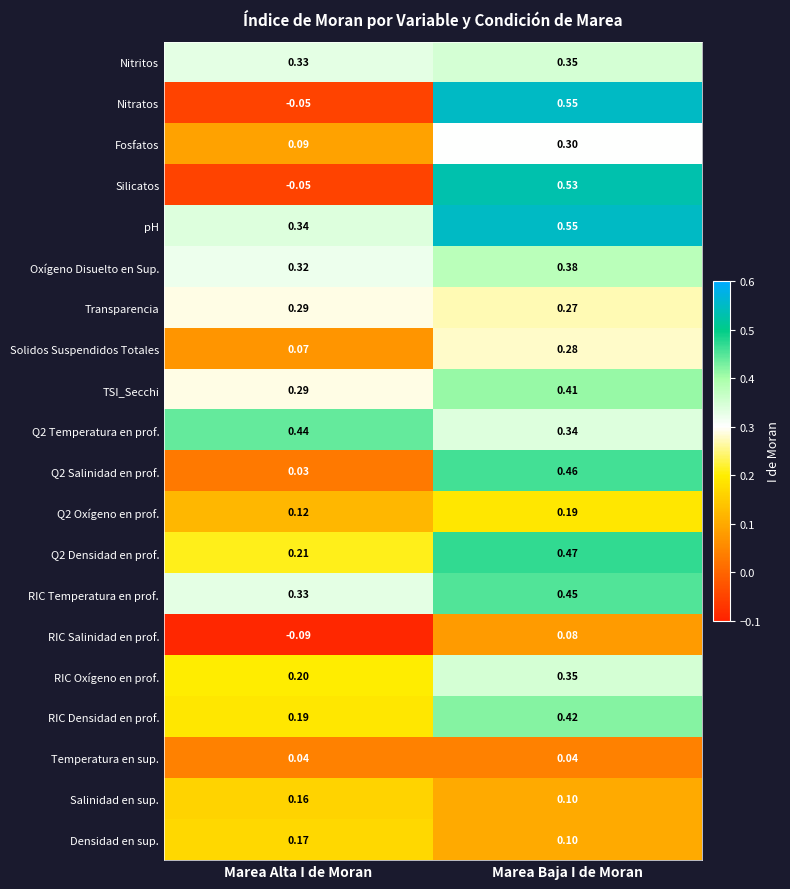

Is the value of RIC Densidad en prof. at Marea Baja I de Moran greater than the value of Silicatos at Marea Alta I de Moran?

Yes